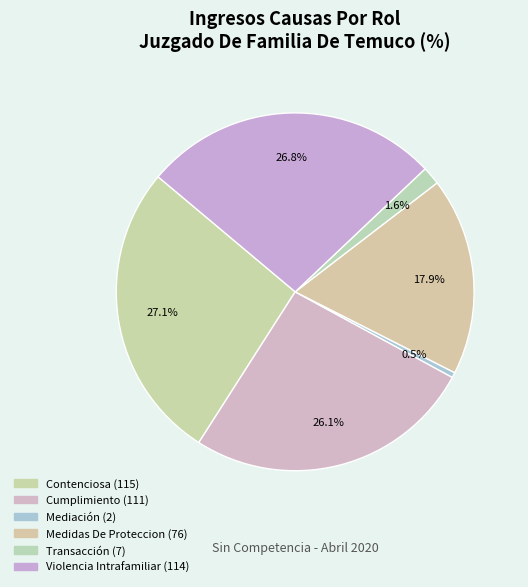

How many segments does this pie chart have?

6